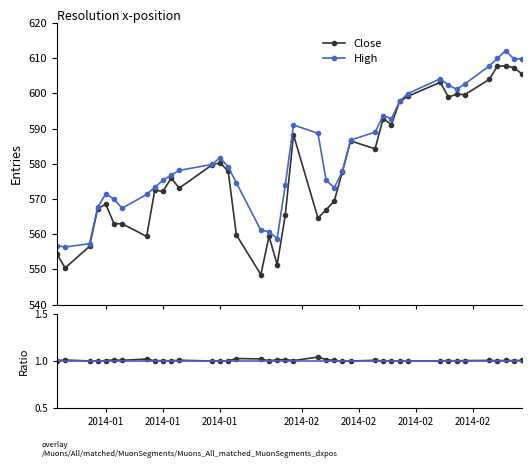

What is the total value across all series at 2014-02-21?

1202.3